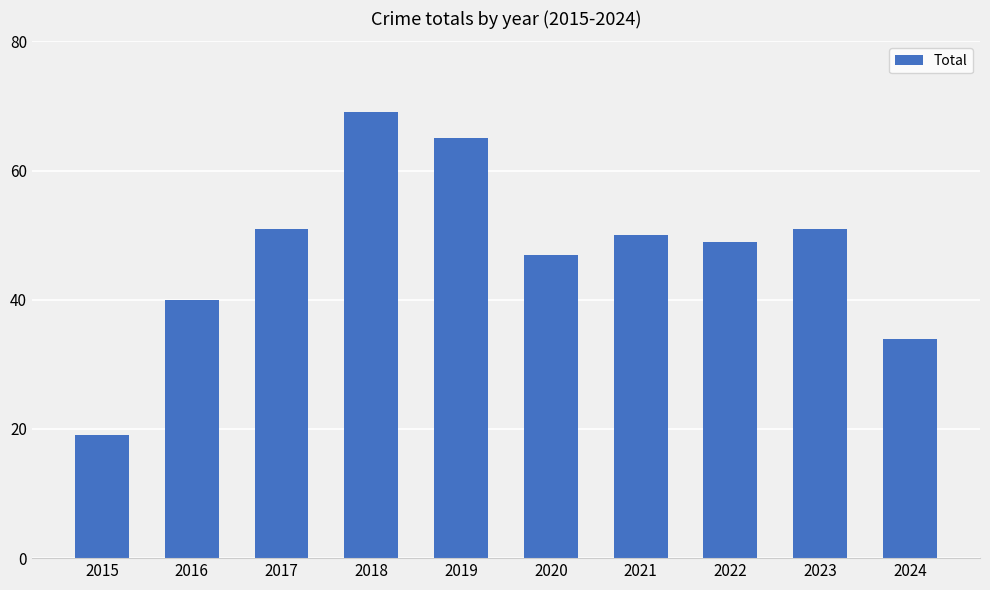

What is the minimum value shown in the chart?

19